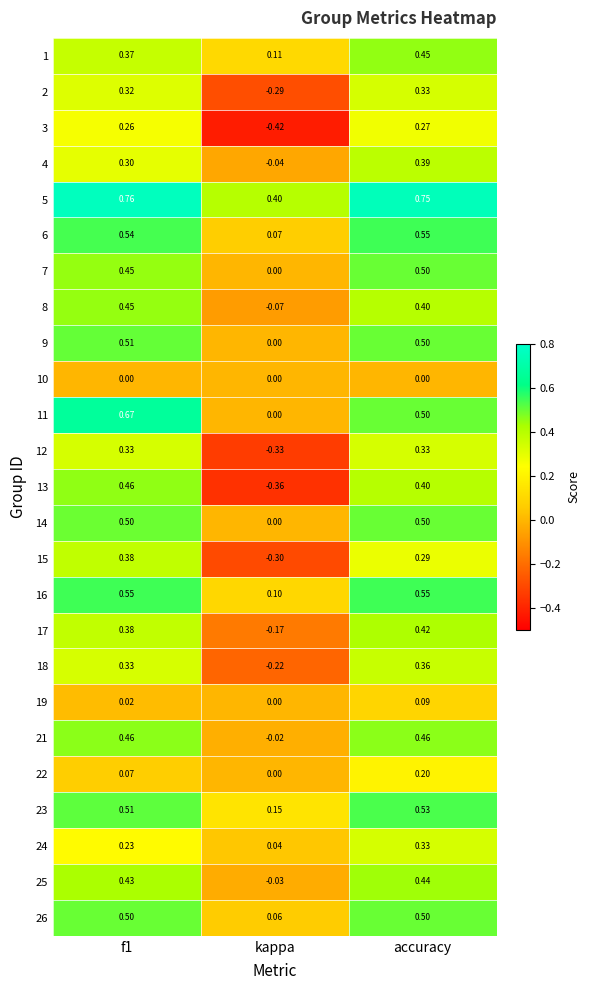

At which label is 7 closest to 0?

kappa